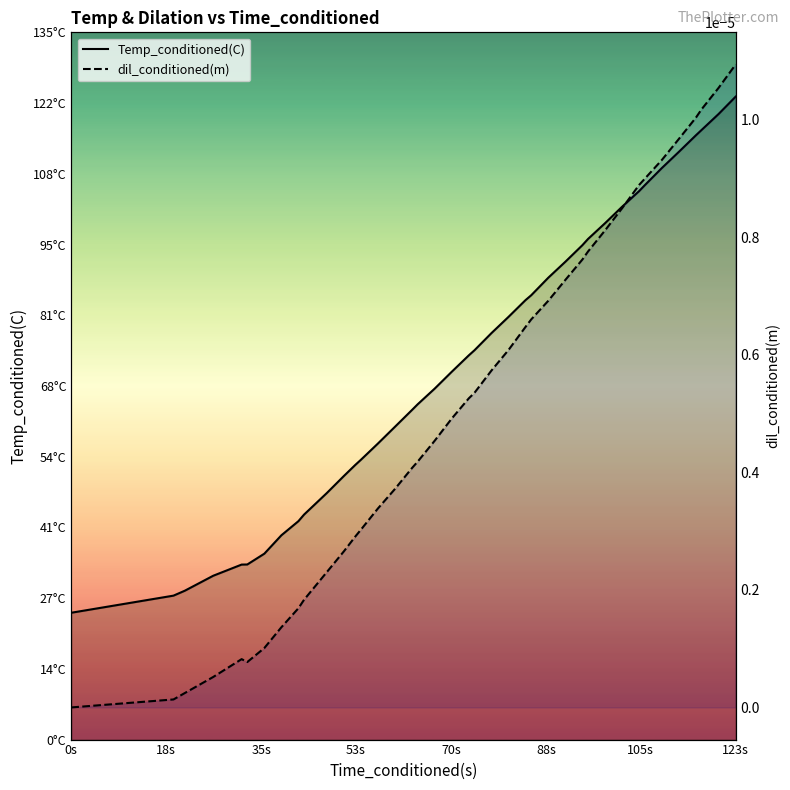

Does the chart have visible grid lines?

No